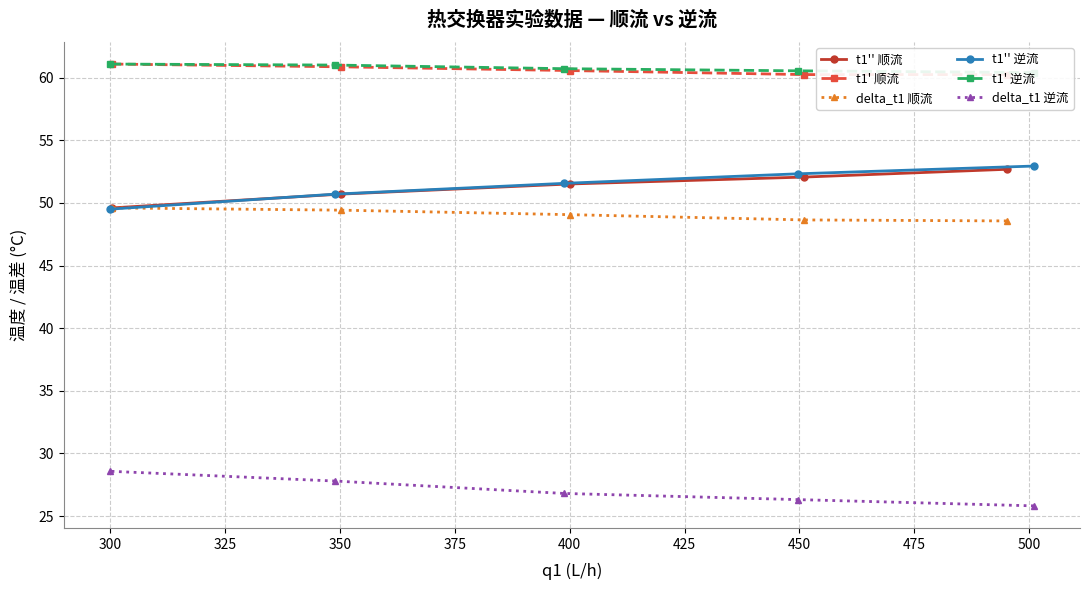

What is the lowest value of the delta_t1 逆流 series?

25.8